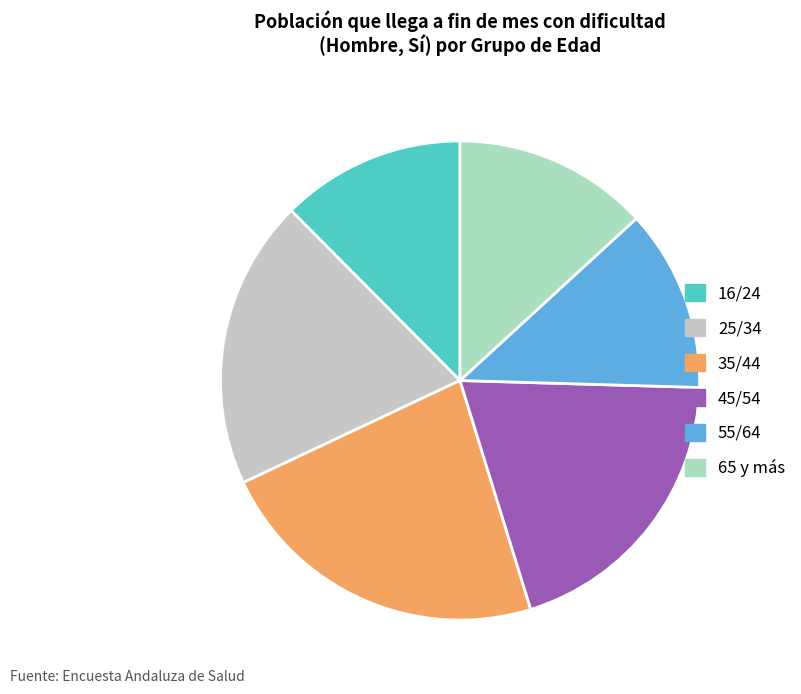

What portion of the pie excludes 16/24?

87.6%